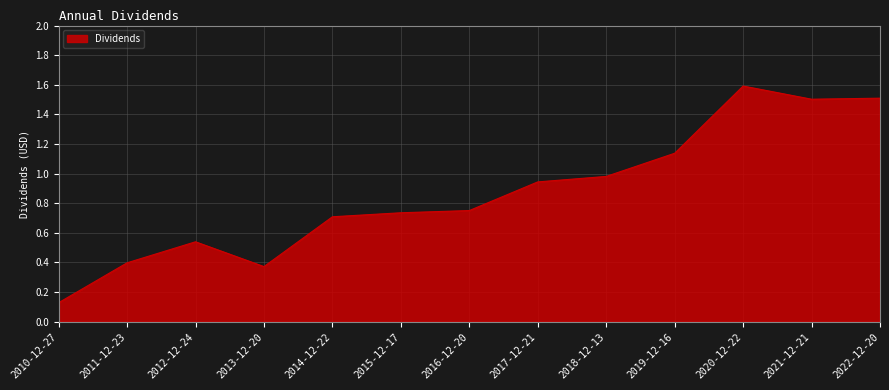

The value at 2011-12-23 is 0.7. True or false?

False